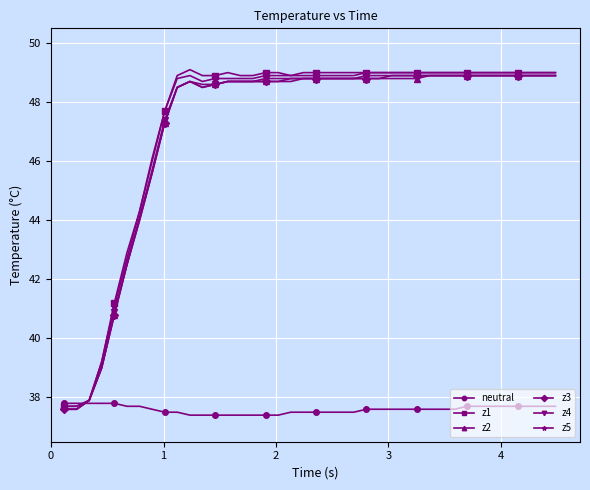

What is the value of the z3 point at the 23rd from the left?

48.8